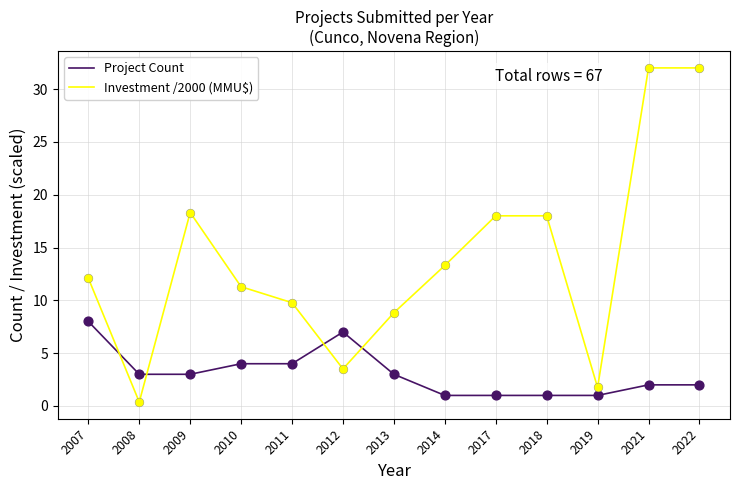

Is the value of Project Count at 2022 greater than the value of Investment /2000 (MMU$) at 2021?

No